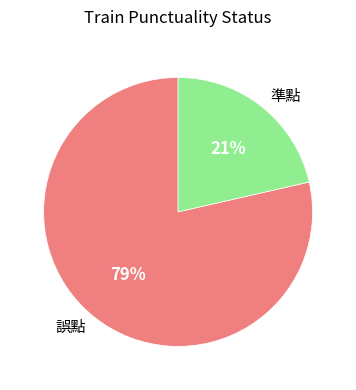

Is there any slice that represents more than half of the pie?

Yes